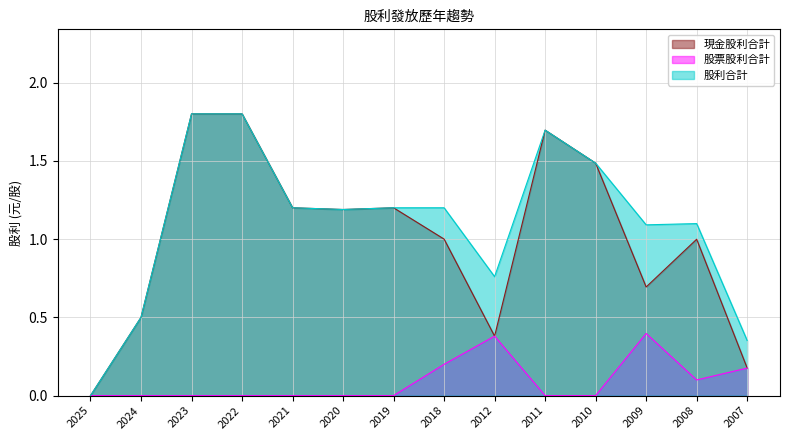

How many lines are shown in the chart?

3